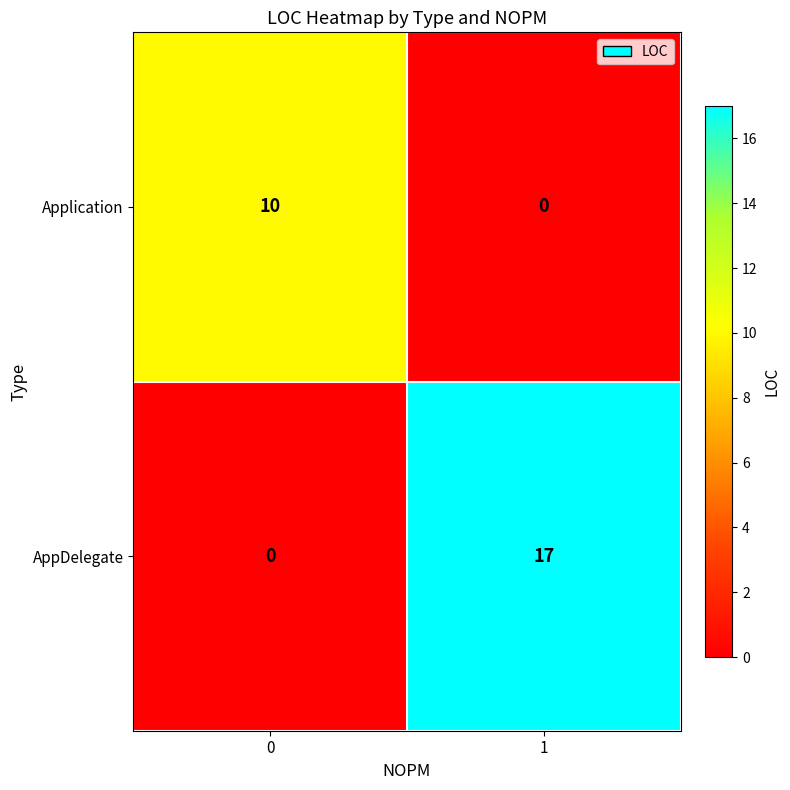

Between 0 and 1, which series saw the biggest shift?

AppDelegate